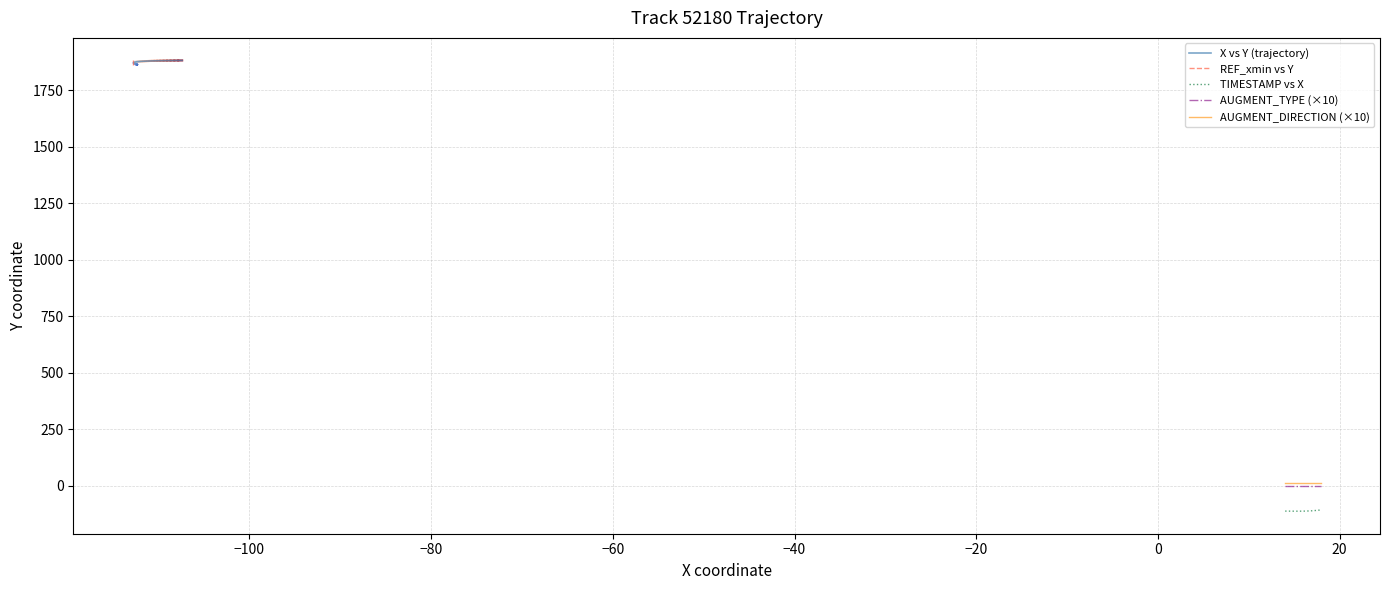

Which series has the largest total across all categories?

X vs Y (trajectory)